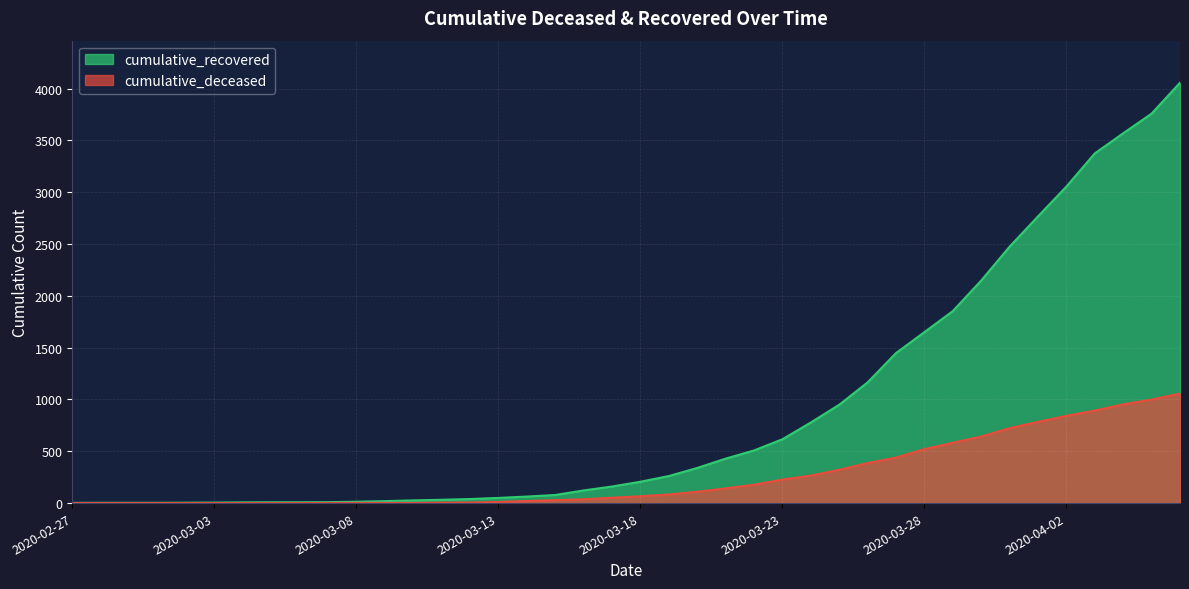

At 2020-03-11, list the series in order from largest to smallest.

cumulative_recovered, cumulative_deceased